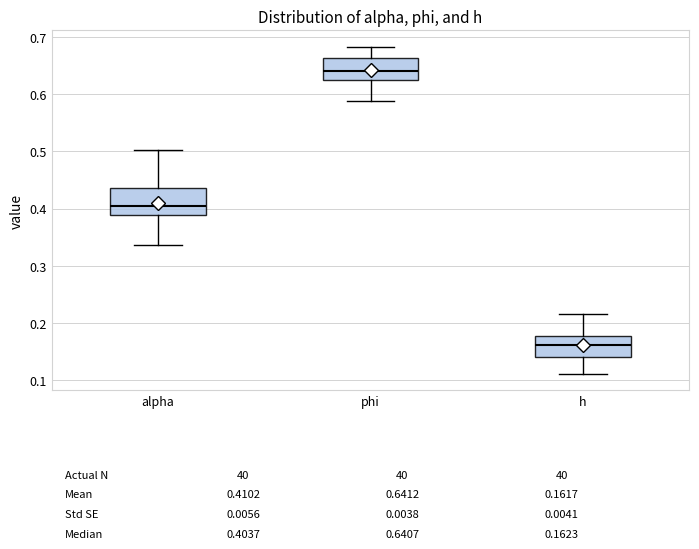

Which box's median line is the lowest?

h